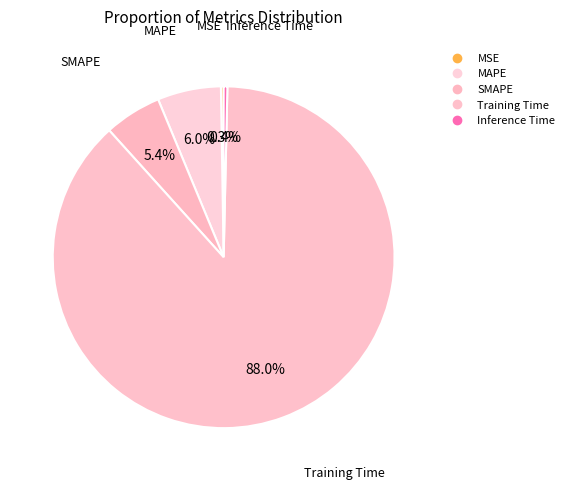

What percentage do Inference Time and Training Time together represent?

88.3%